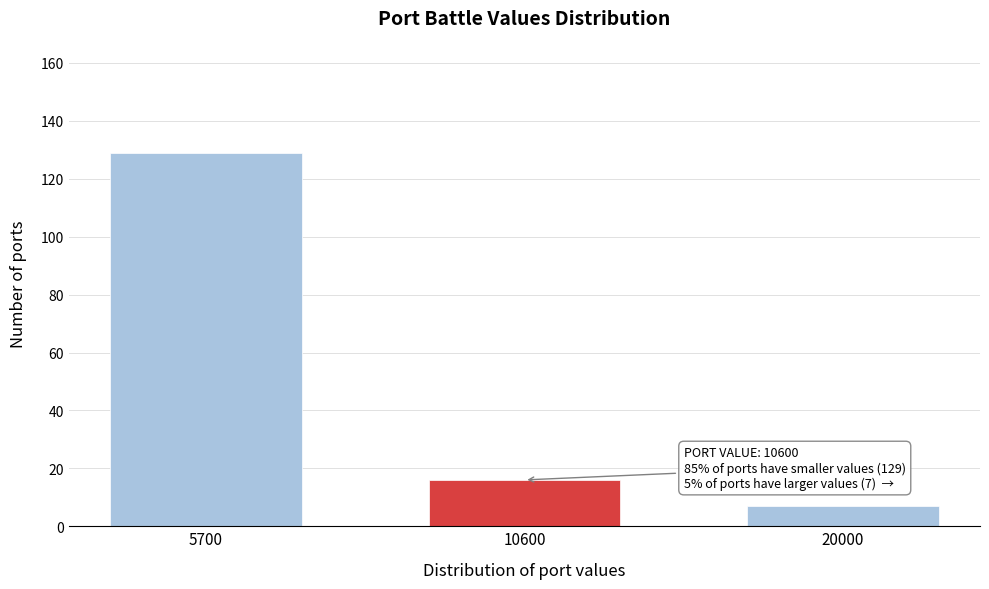

Reading left to right, list all the values displayed in this chart.

5700=129	10600=16	20000=7